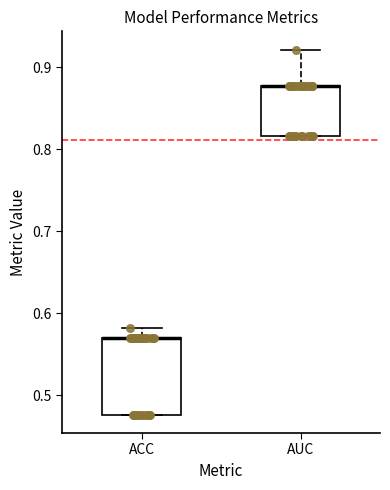

Reading left to right, read every box against the y-axis: the position of its median line, the range the box covers, and the ends of its whiskers. The values are not printed on the chart, so give them approximately, as read against the axis.

ACC: median 0.57 (drawn on the box's upper edge), box 0.48 to 0.57, whiskers 0.48 to 0.58
AUC: median 0.88 (drawn on the box's upper edge), box 0.82 to 0.88, whiskers 0.82 to 0.92